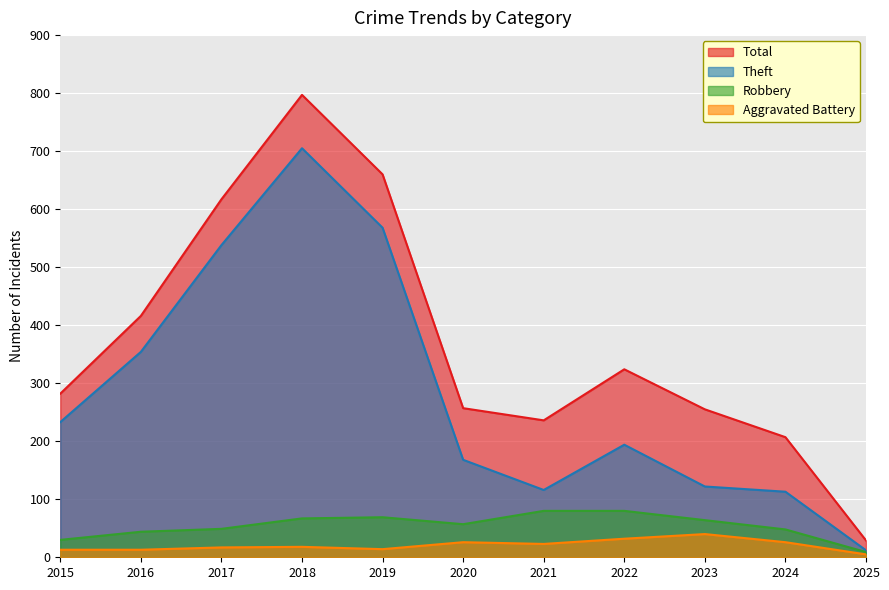

What is the average value of the Aggravated Battery series?

21